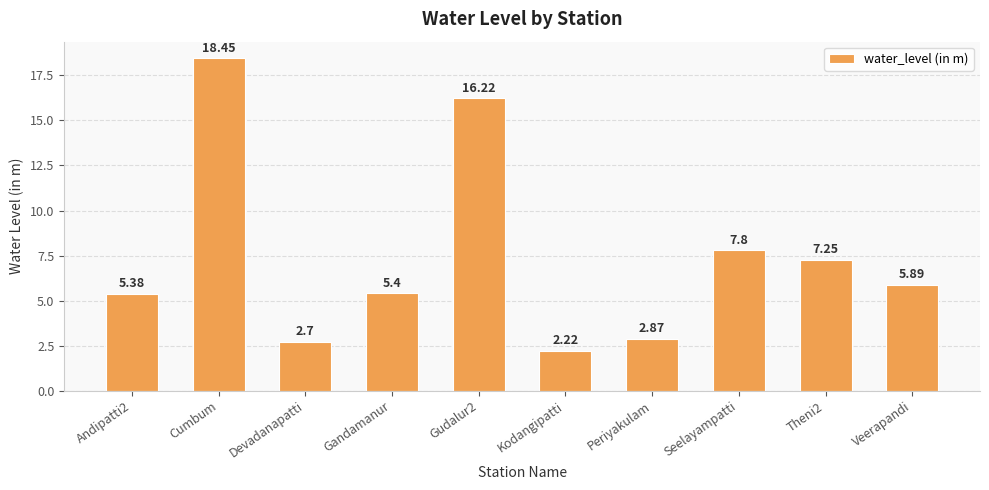

List the labels in order of value, smallest first.

Kodangipatti, Devadanapatti, Periyakulam, Andipatti2, Gandamanur, Veerapandi, Theni2, Seelayampatti, Gudalur2, Cumbum